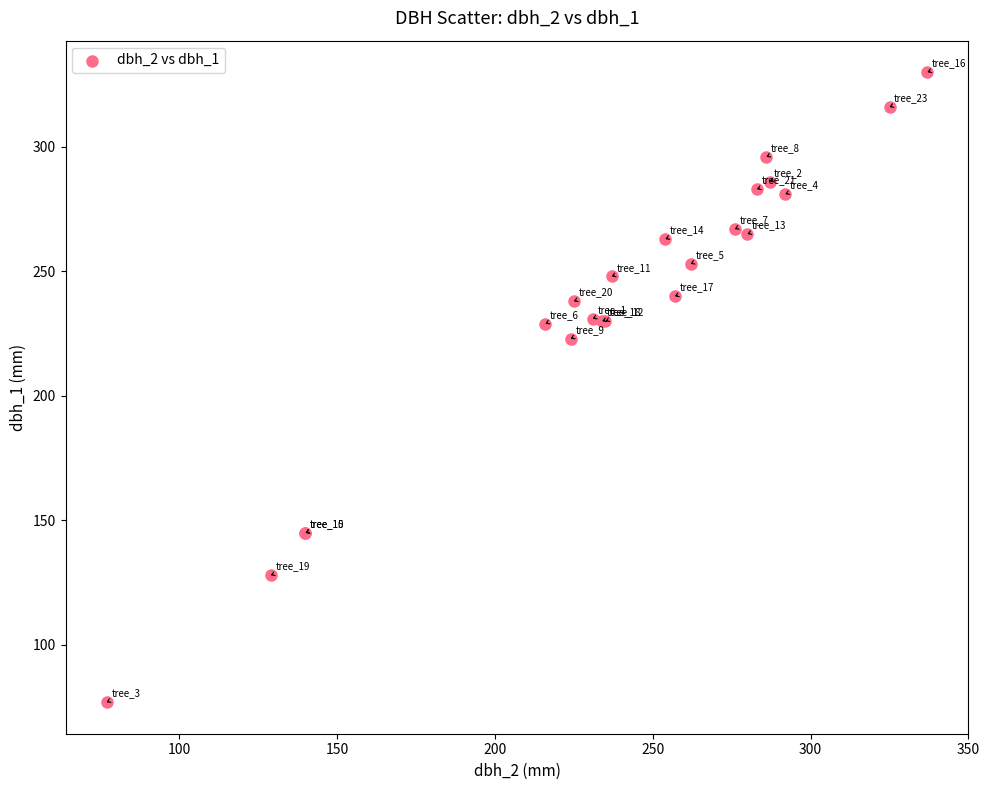

What Y value in the scatter plot is closest to 203?

223